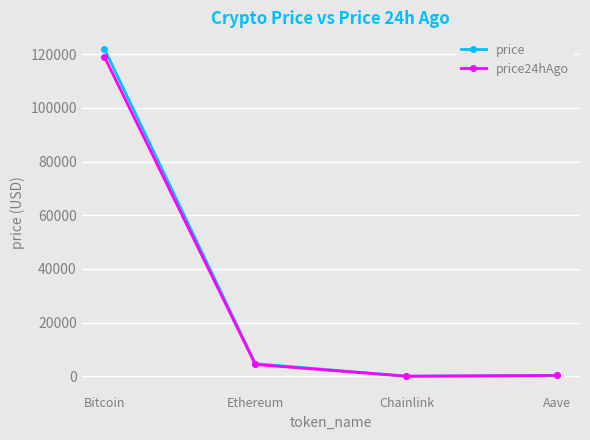

What is the label of the 3rd point from the left?

Chainlink